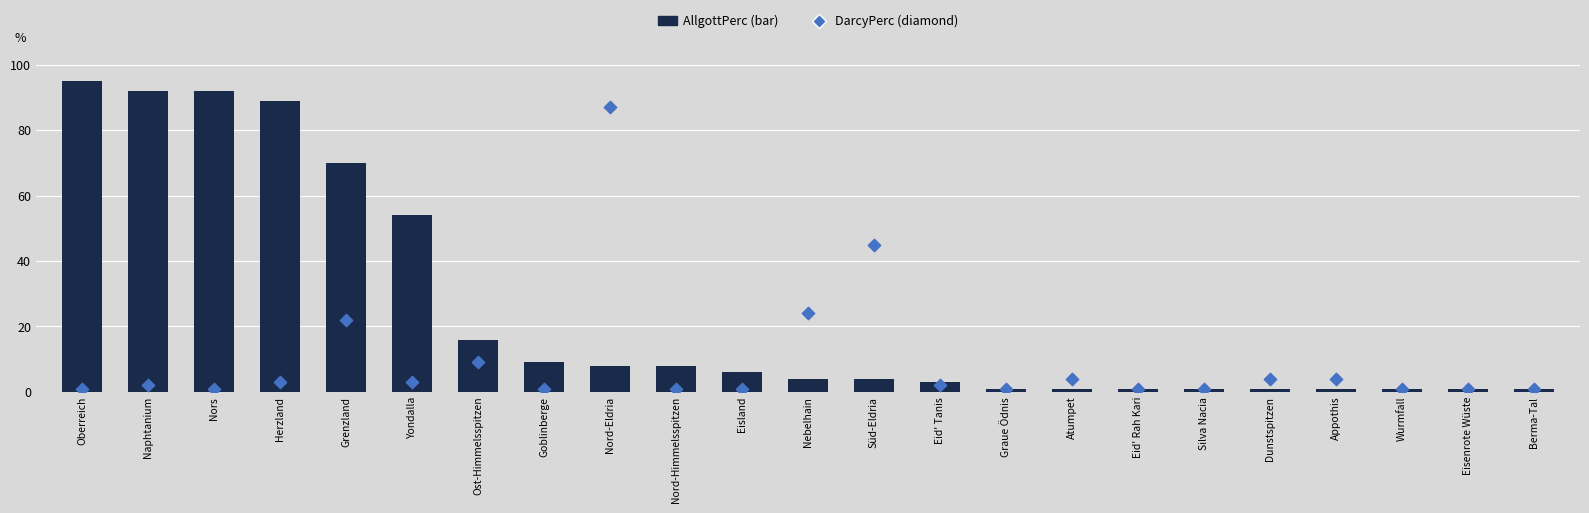

What is the total value across all series at Nors?

93